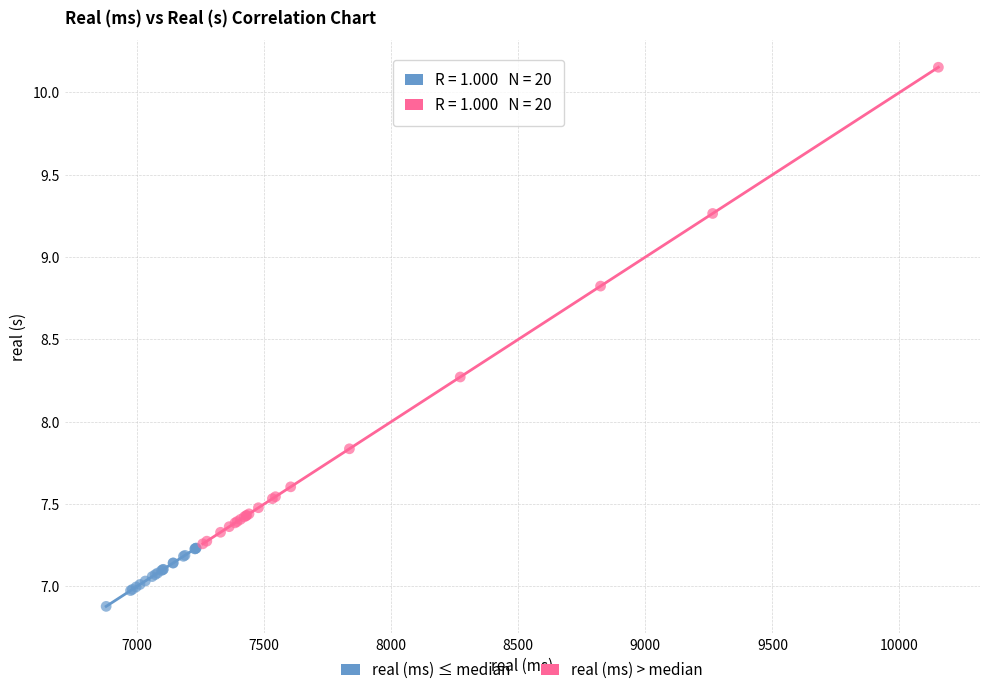

Which series has the largest Y range (max minus min)?

real (ms) > median